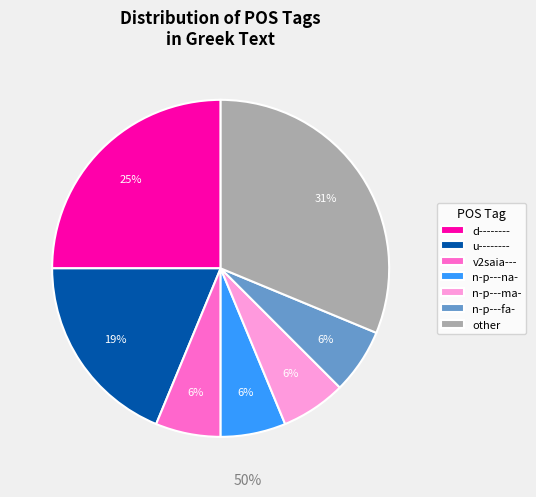

How many segments does this pie chart have?

7